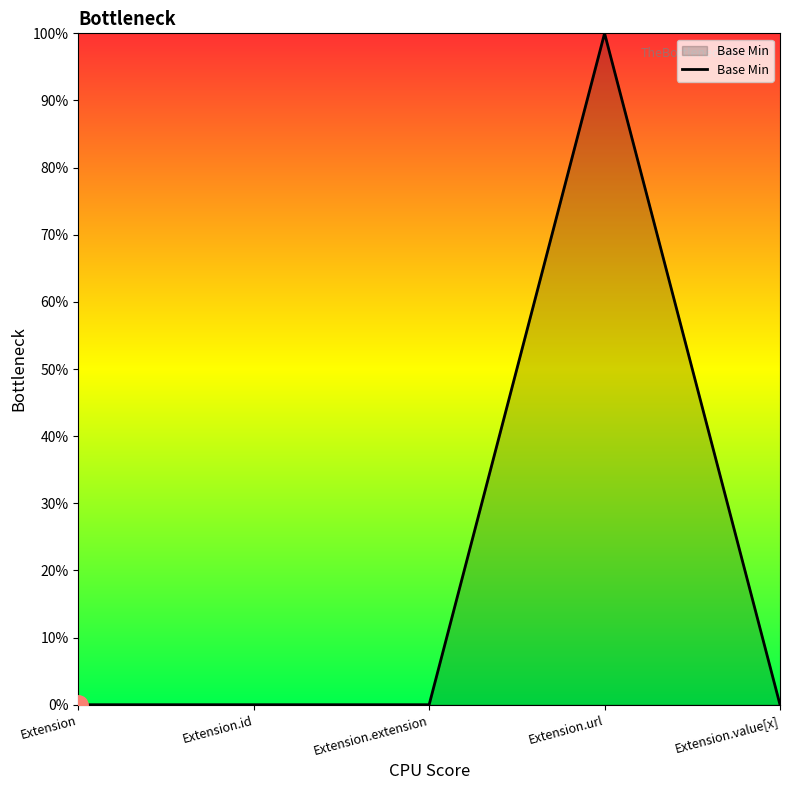

The chart shows a value of 0 at Extension.extension. True or false?

True